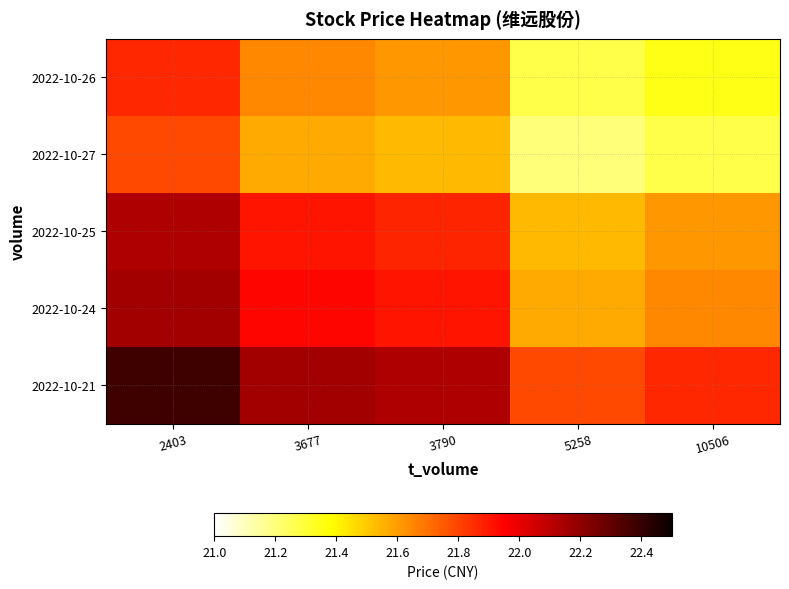

Between 10506 and 3677, which is larger?

3677